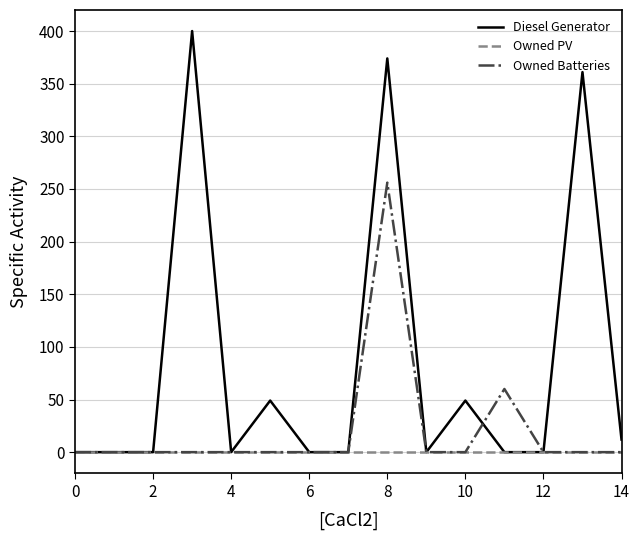

True or false: Diesel Generator has more than 2 interior local peaks.

True